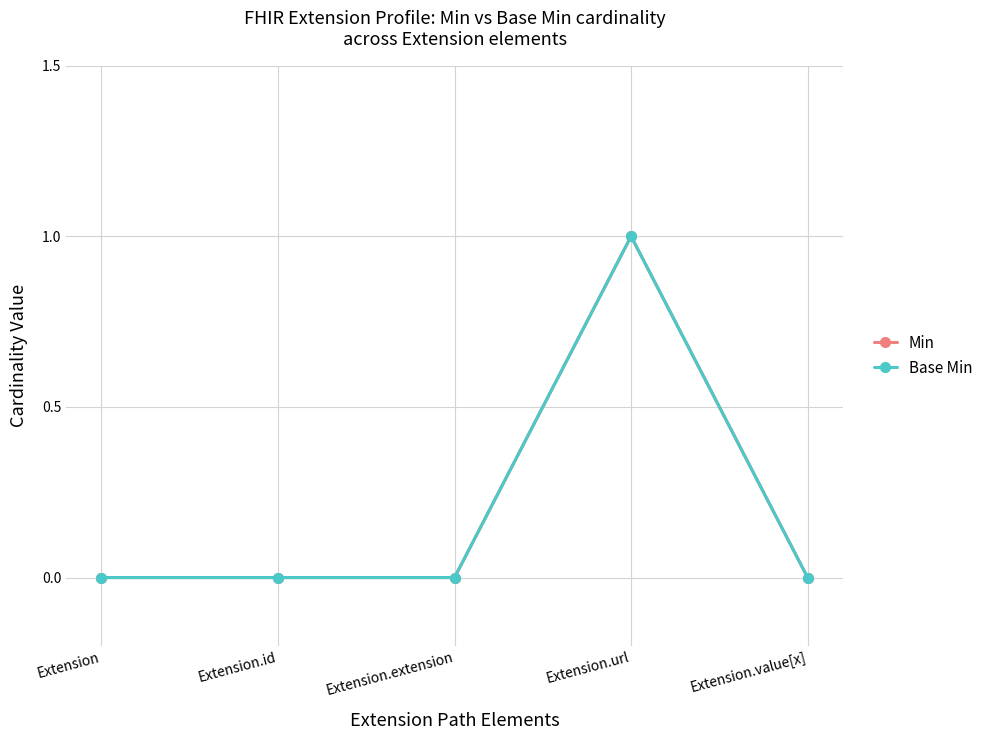

Is this an area chart (filled region under the line)?

No